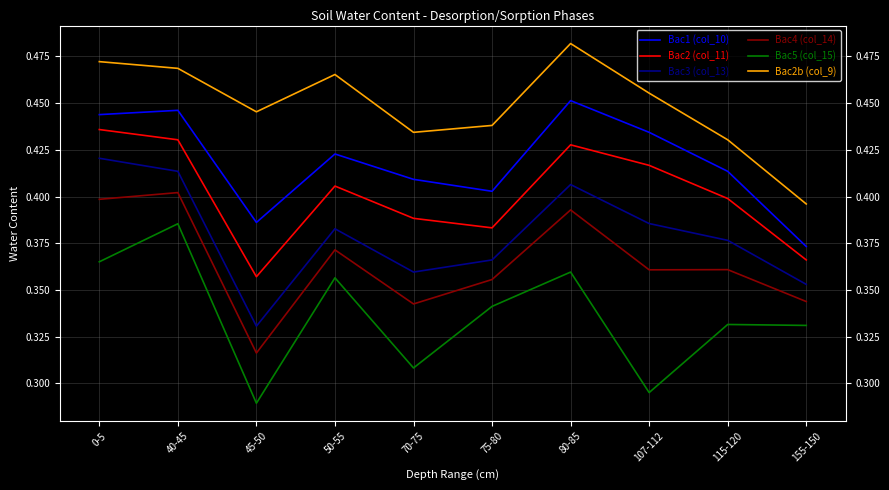

Is it true that Bac4 (col_14) equals 0.4 at 45-50?

False